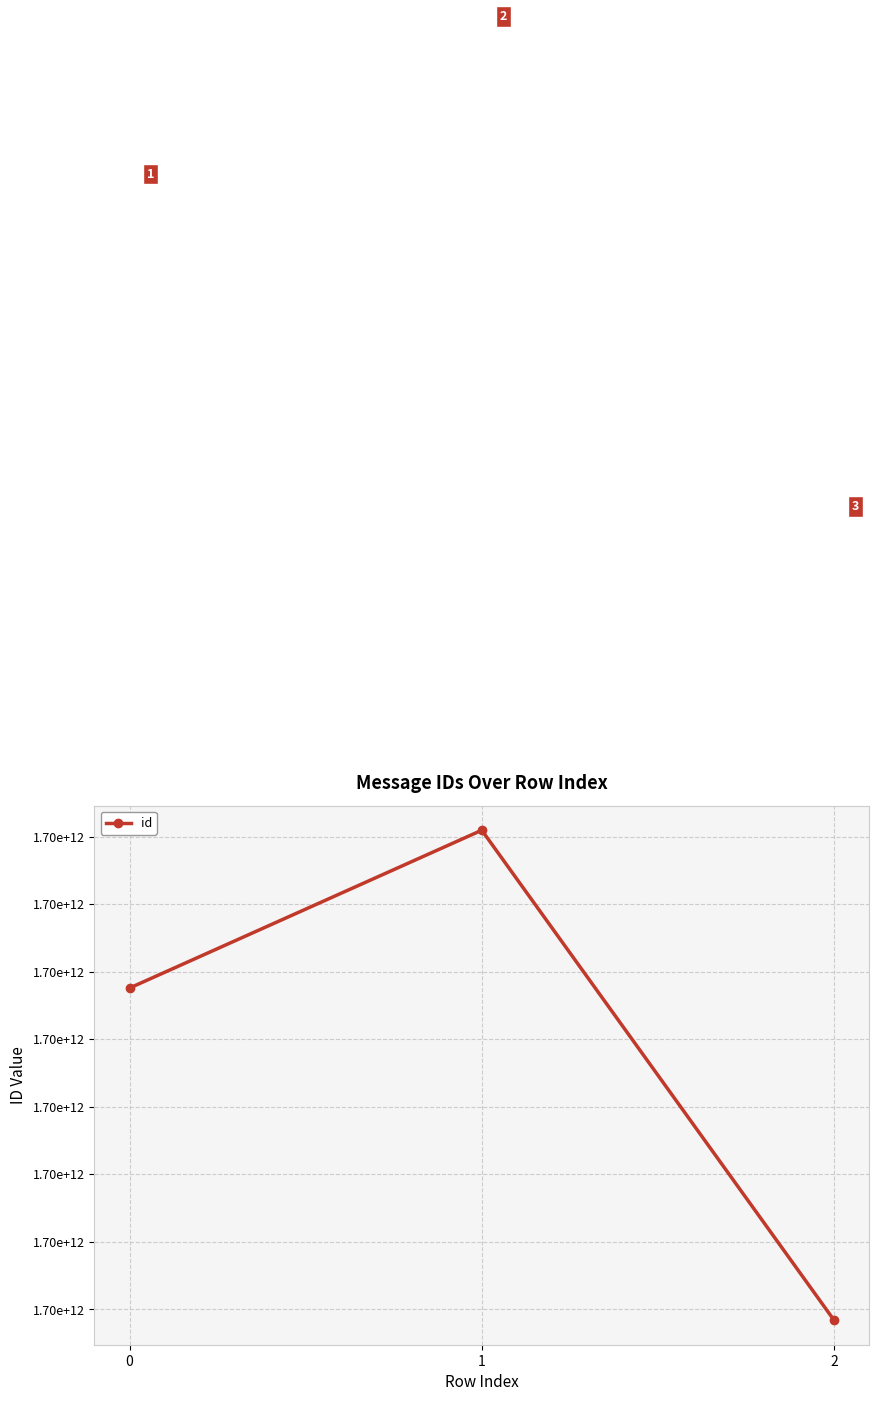

Does the chart have visible grid lines?

Yes